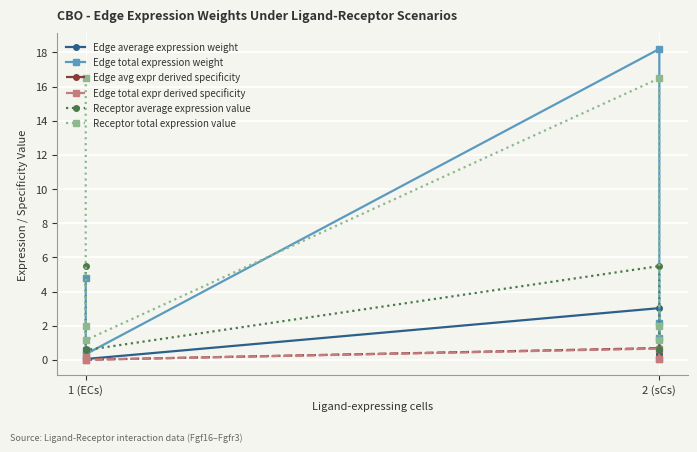

True or false: Edge total expression weight and Edge avg expr derived specificity intersect in this chart.

False